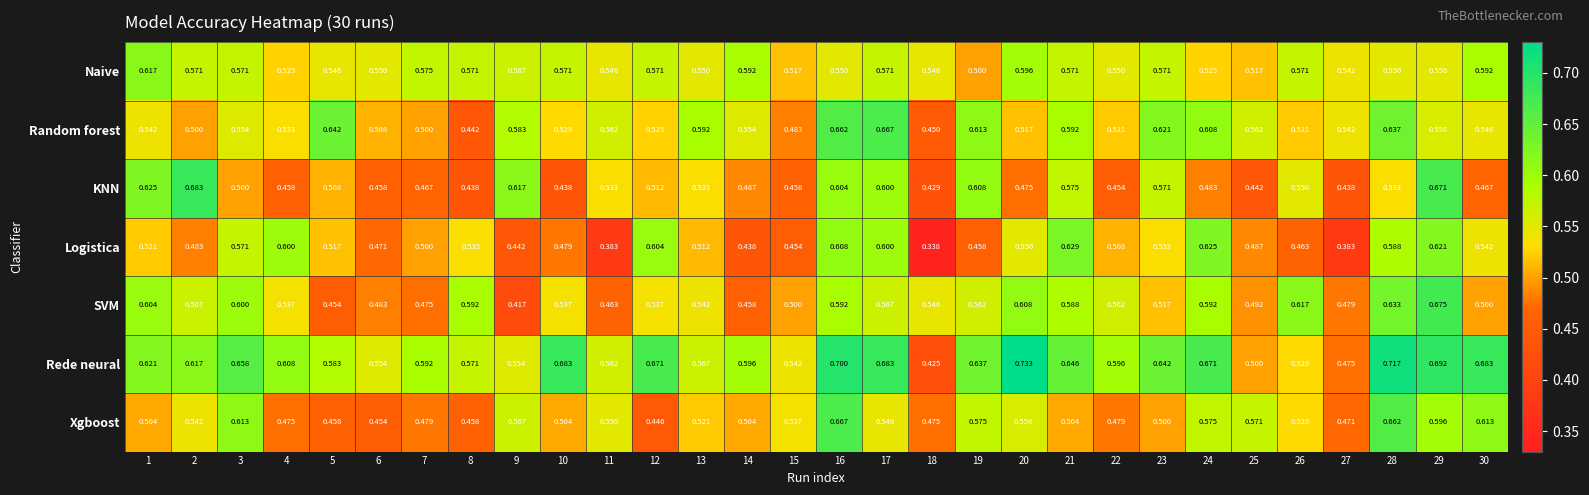

How many distinct data groups are displayed?

7